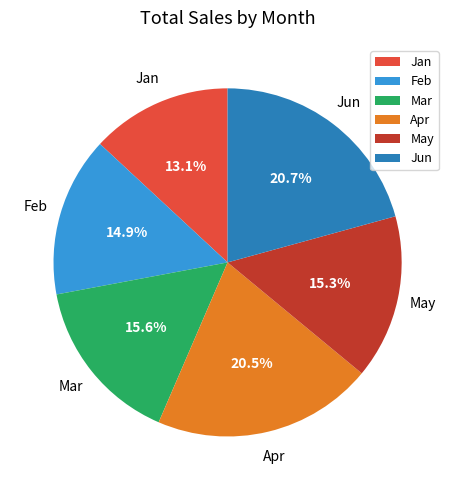

To the nearest percent, what percentage of the pie is May?

15%